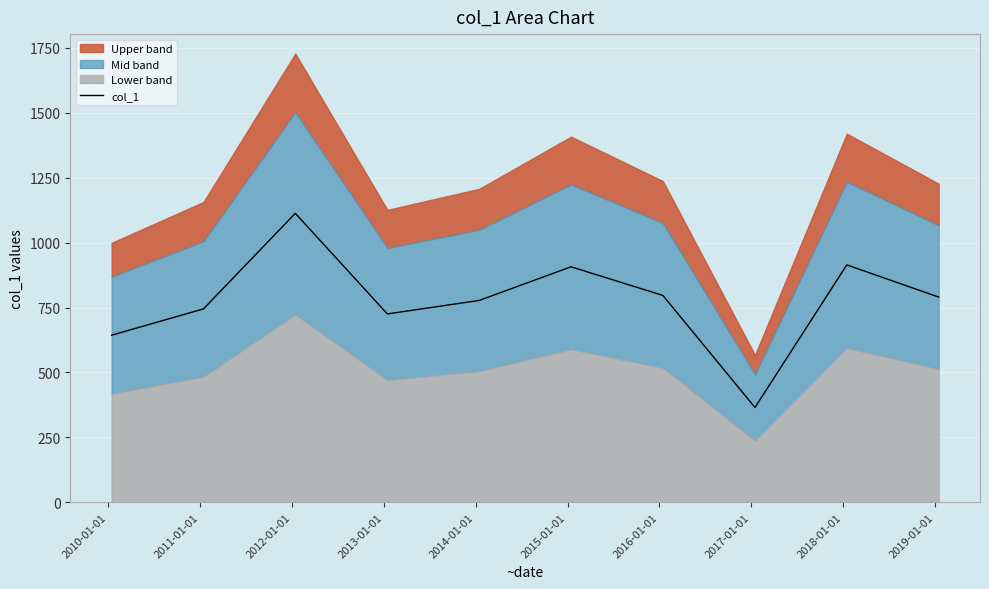

Reading left to right, list all the values displayed in this chart.

643.6	744.9	1112.9	725.4	777.5	907.0	796.8	365.3	914.4	790.4